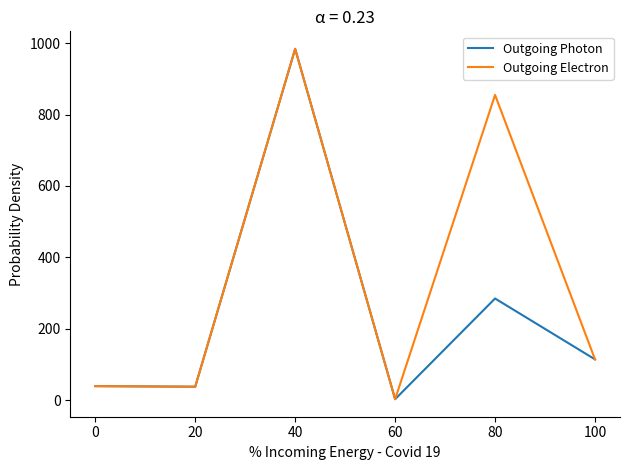

Rank the series by their average value, from highest to lowest.

Outgoing Electron, Outgoing Photon